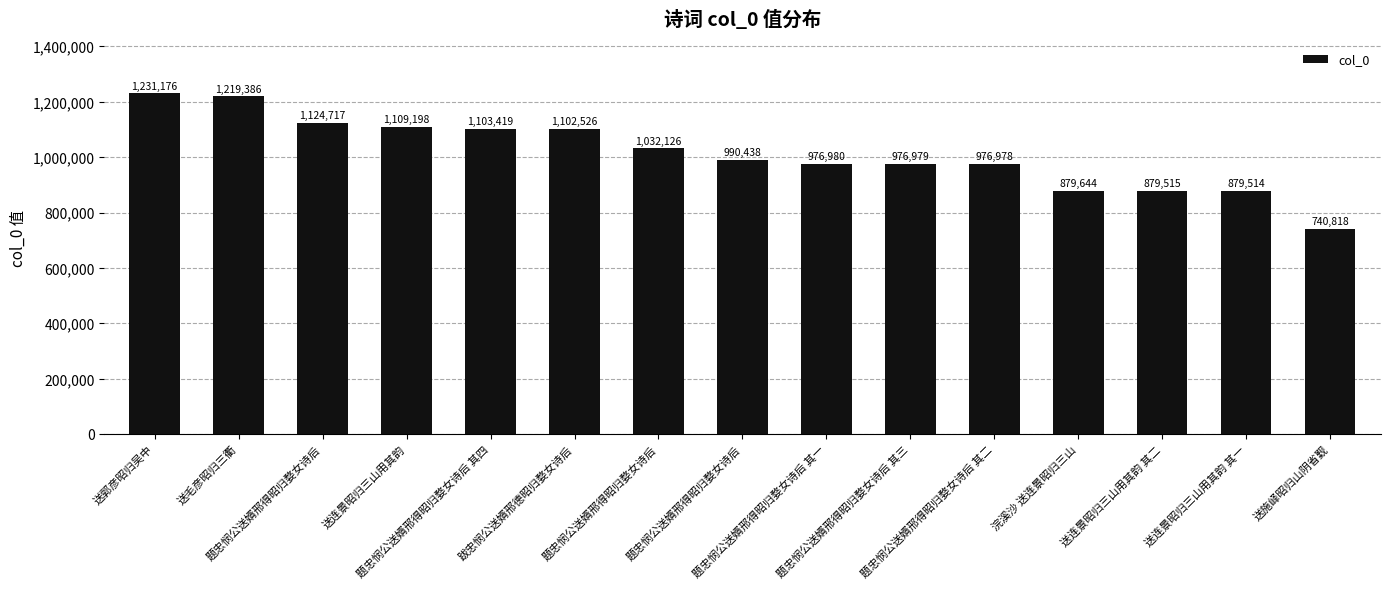

Rank the categories by value from highest to lowest.

送郭彦昭归吴中, 送毛彦昭归三衢, 题忠悯公送婿邢得昭归婺女诗后, 送连景昭归三山用其韵, 题忠悯公送婿邢得昭归婺女诗后 其四, 跋忠悯公送婿邢德昭归婺女诗后, 题忠悯公送婿邢得昭归婺女诗后, 题忠悯公送婿邢得昭归婺女诗后, 题忠悯公送婿邢得昭归婺女诗后 其一, 题忠悯公送婿邢得昭归婺女诗后 其三, 题忠悯公送婿邢得昭归婺女诗后 其二, 浣溪沙 送连景昭归三山, 送连景昭归三山用其韵 其二, 送连景昭归三山用其韵 其一, 送施峄昭归山阴省觐